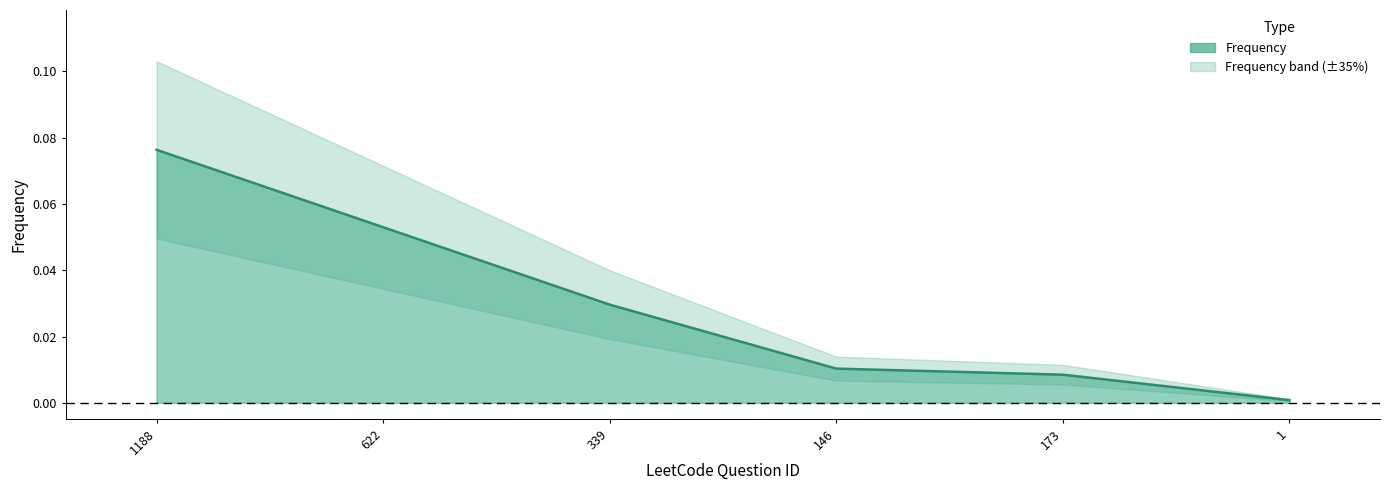

List the labels in order of value, smallest first.

1, 173, 146, 339, 622, 1188